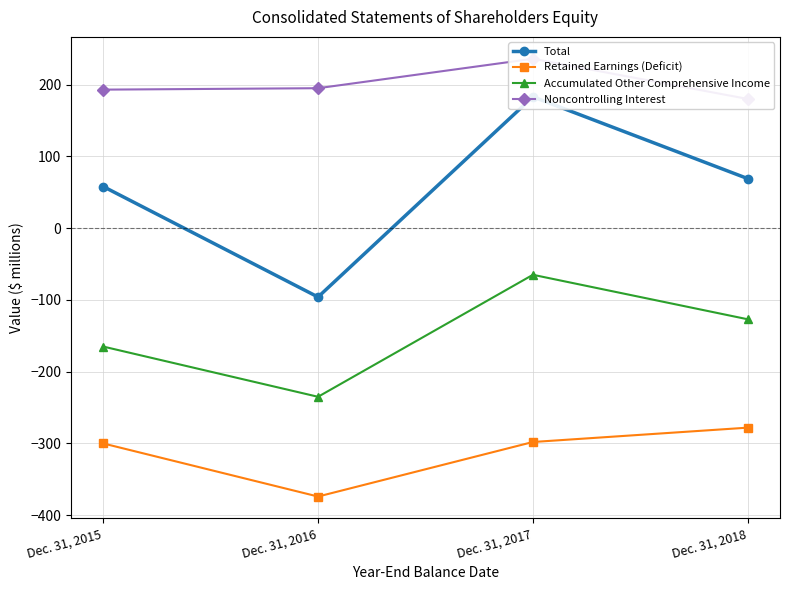

Does the chart display data point markers on the line(s)?

Yes